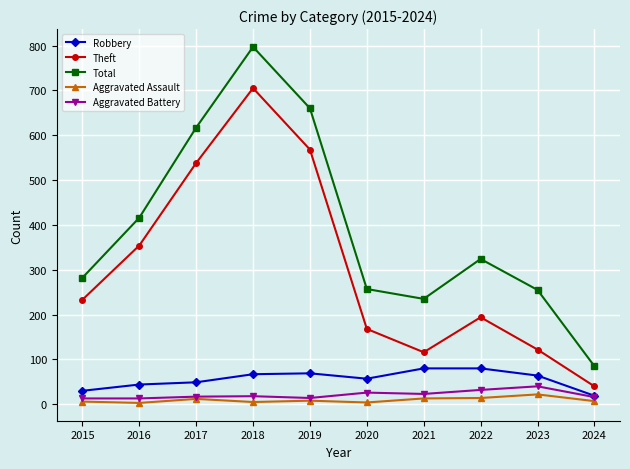

What value does the Aggravated Battery series have at 2019, to the nearest 10?

10